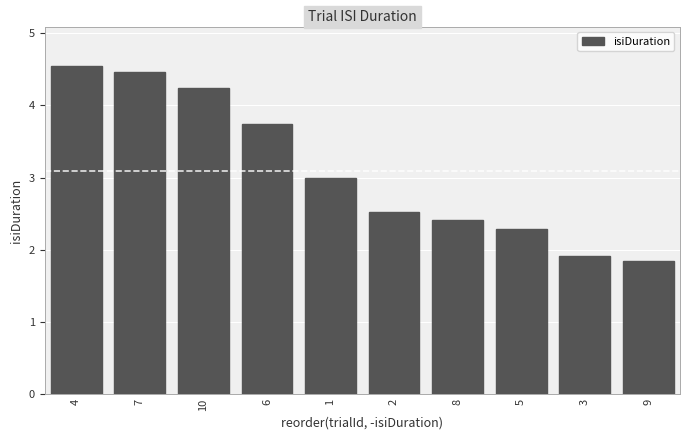

Which label corresponds to the smallest value in the chart?

9